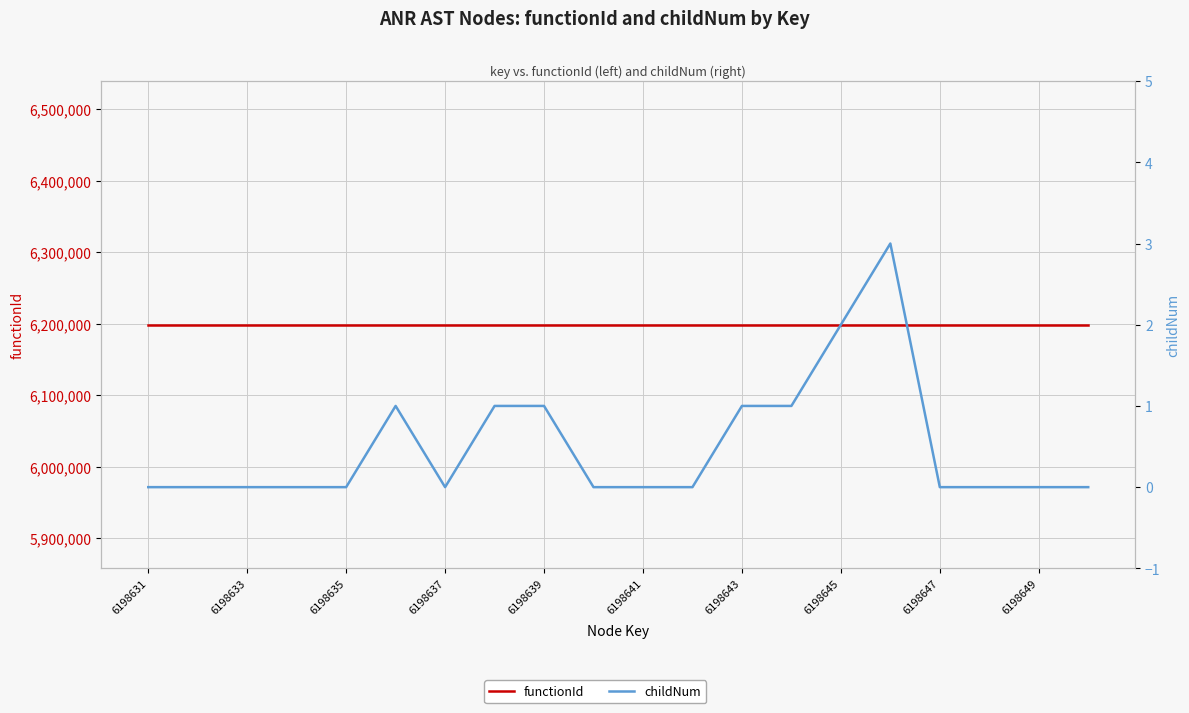

What are all the series names shown in the legend?

functionId, childNum